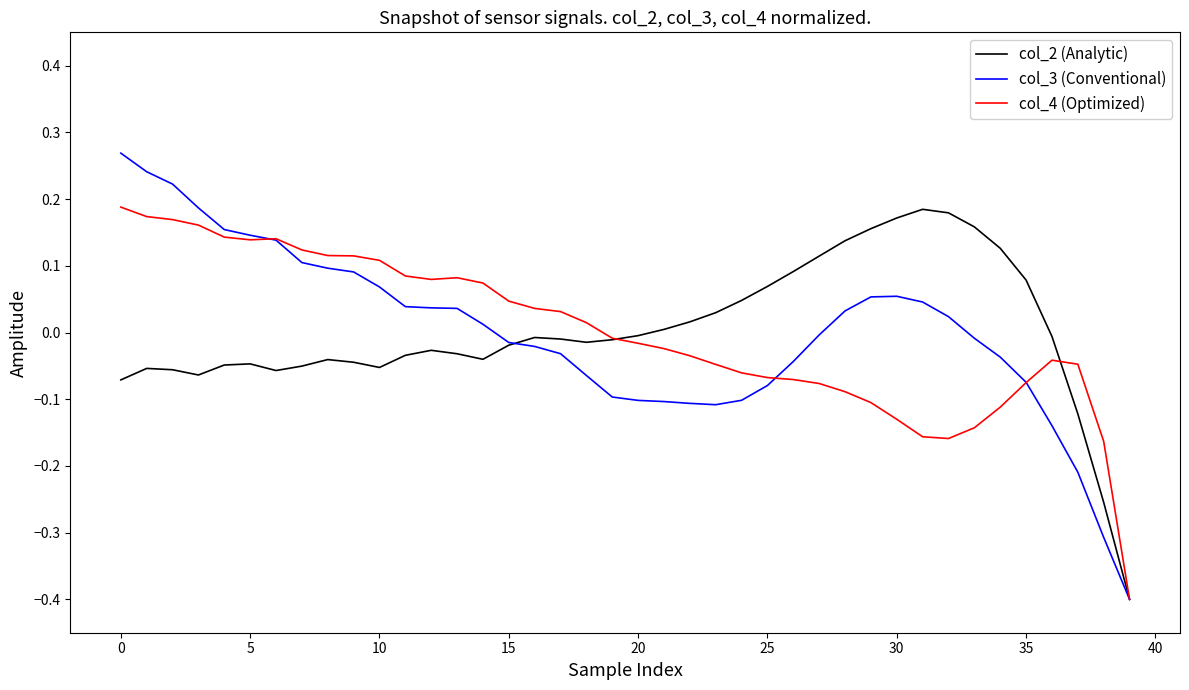

What is the lowest value of the col_2 (Analytic) series?

-0.4